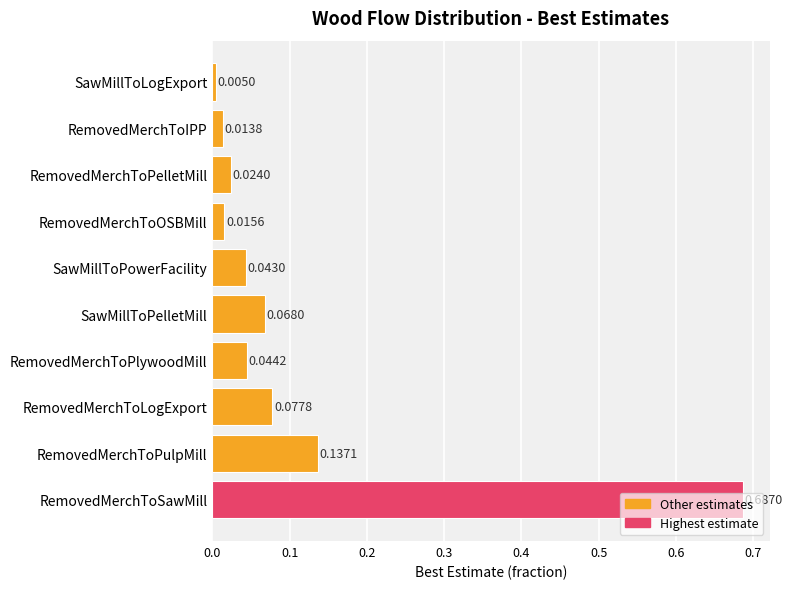

At which label is the value closest to 0?

SawMillToLogExport